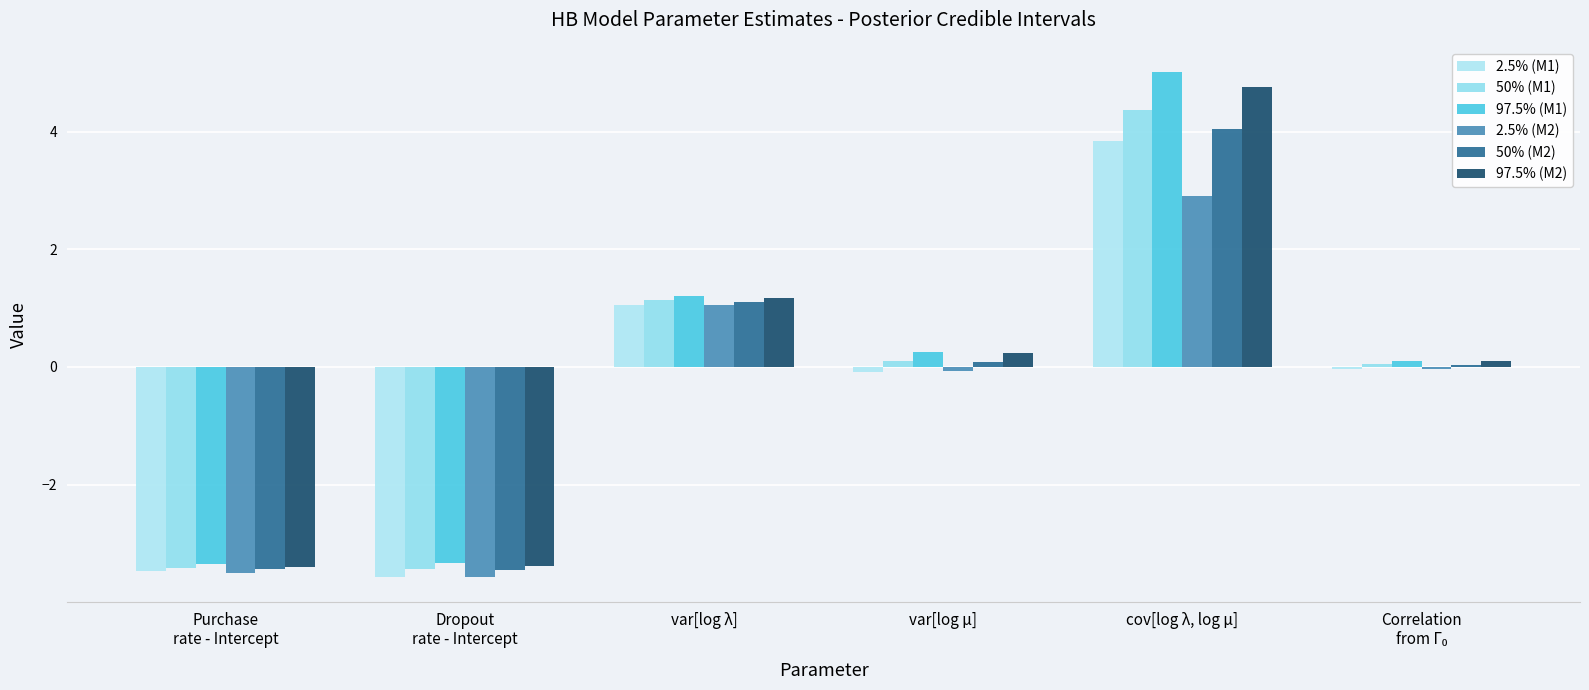

What is the average value of the 50% (M2) series?

-0.3